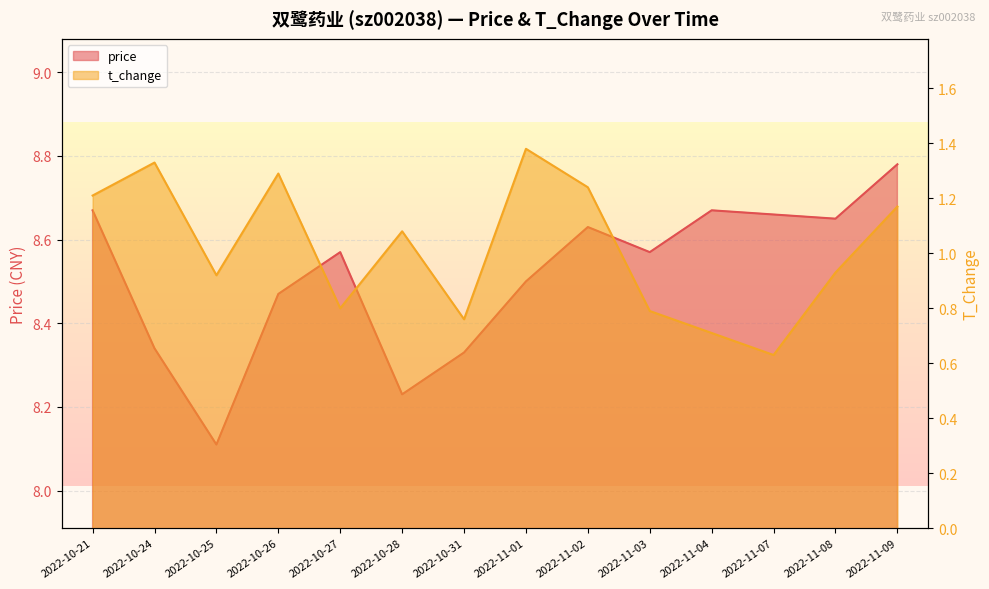

What position from the left is 2022-10-27?

5